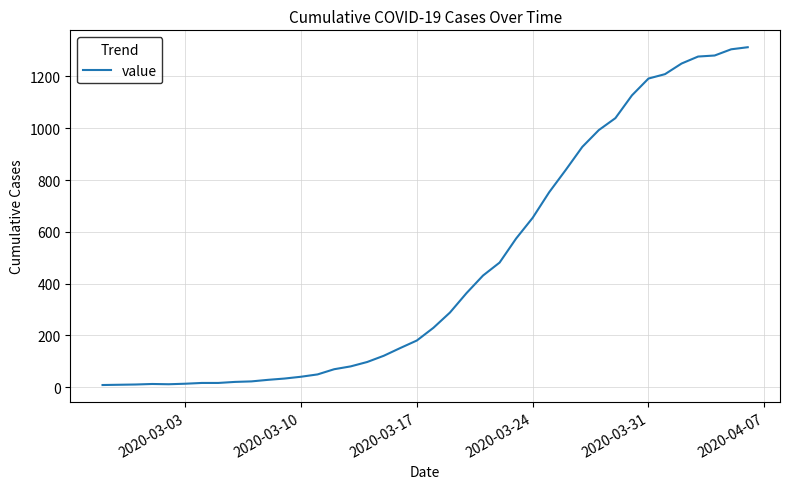

What is the difference between the maximum and minimum values?

1305